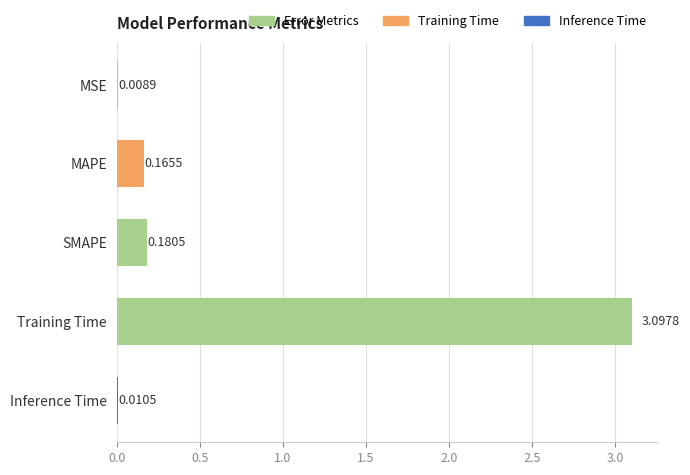

What is the greatest value displayed?

3.1